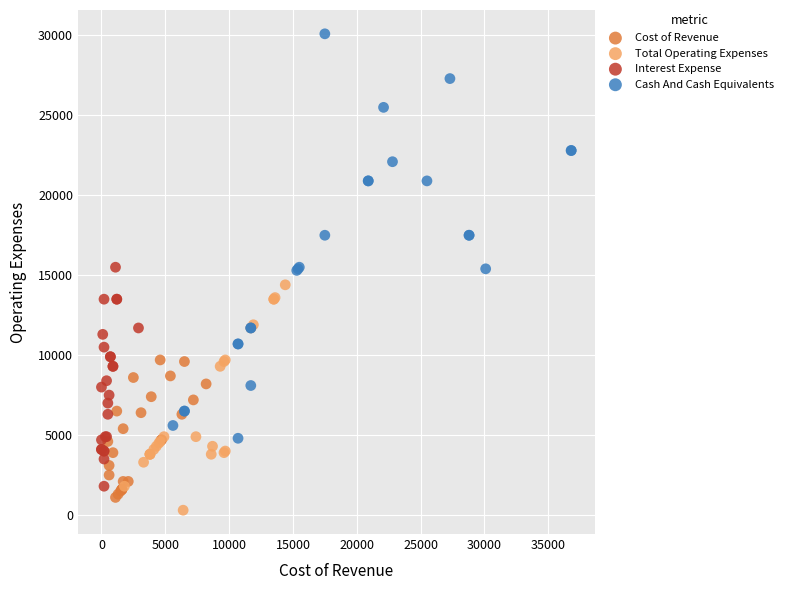

Which series has the widest spread of Y values?

Cash And Cash Equivalents